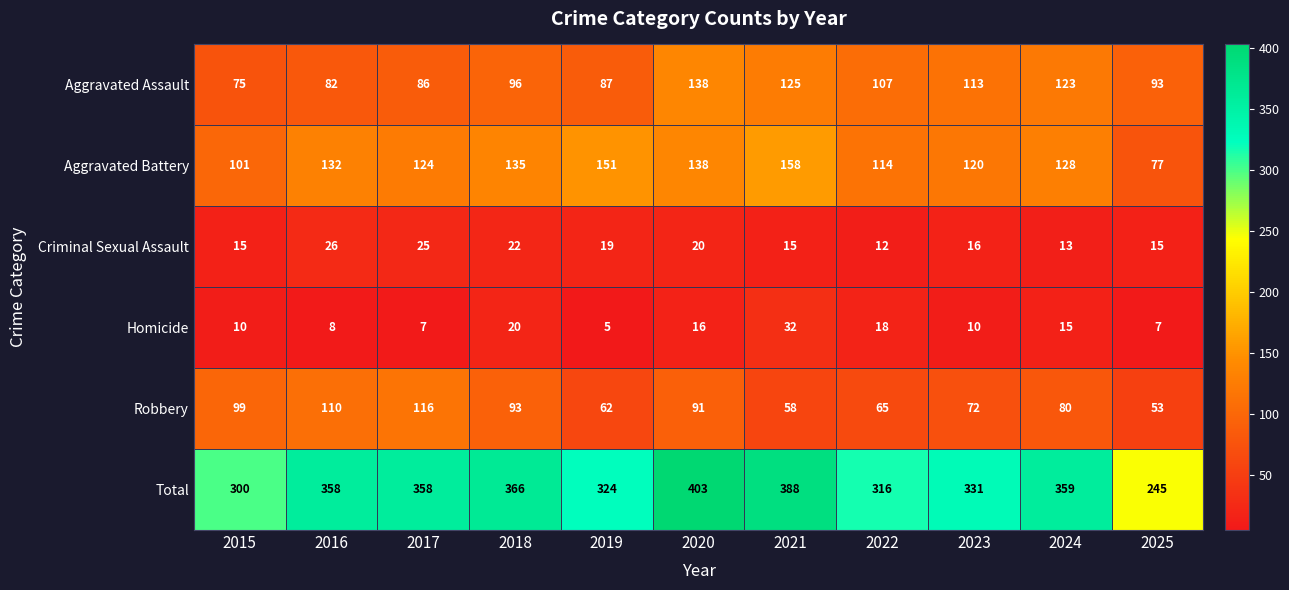

What is the greatest value displayed?

403